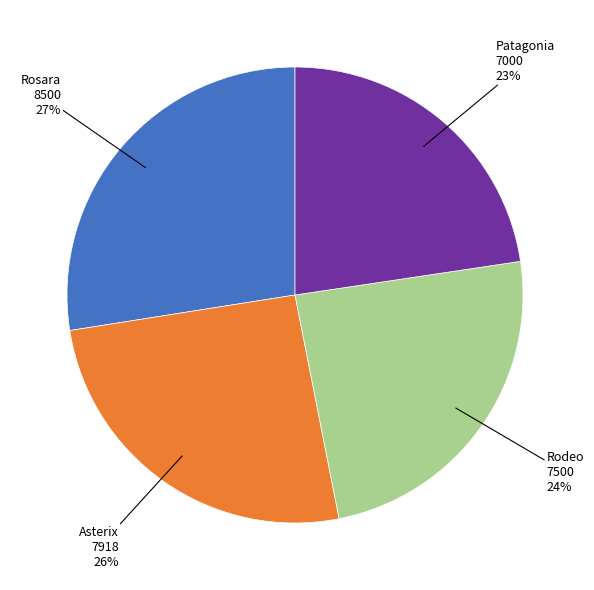

Does any single category account for the majority?

No